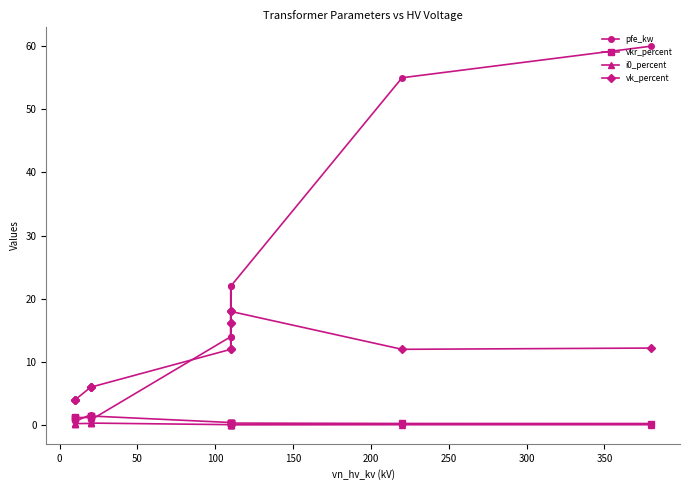

Count the number of categories in the chart.

14